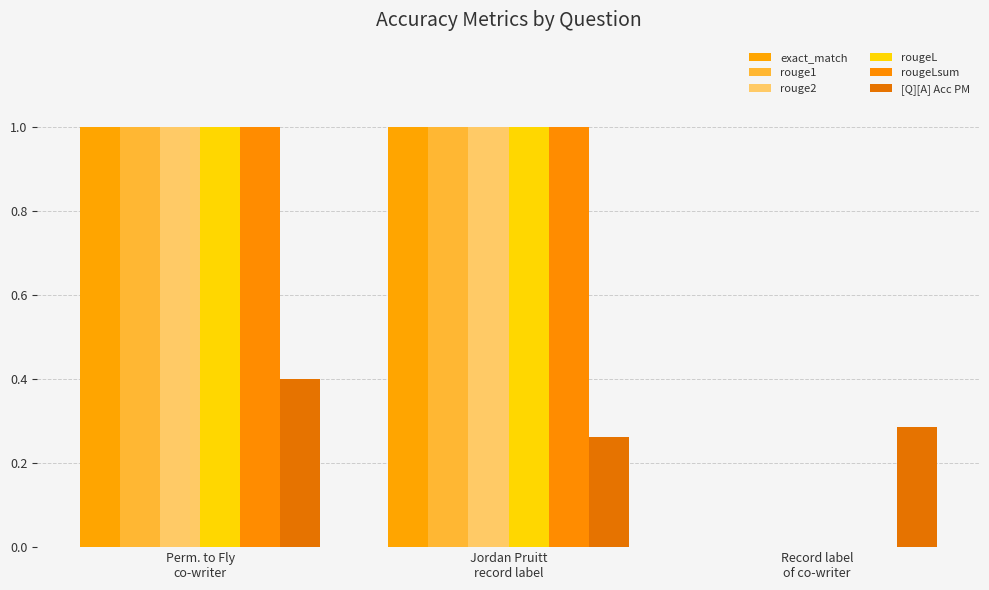

Rank the categories by rougeL value from highest to lowest.

Perm. to Fly
co-writer, Jordan Pruitt
record label, Record label
of co-writer